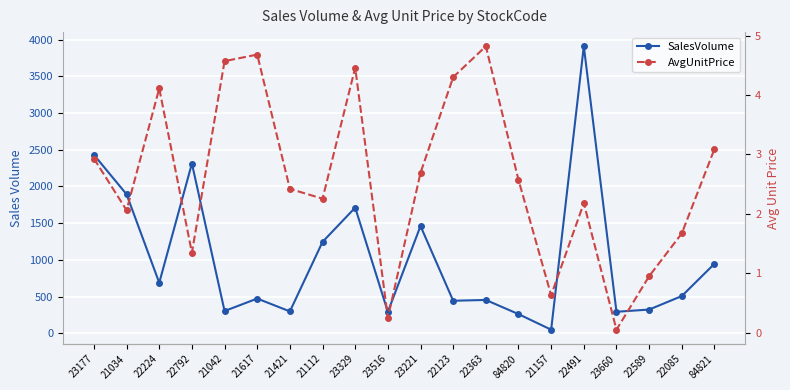

What are all the series names shown in the legend?

SalesVolume, AvgUnitPrice